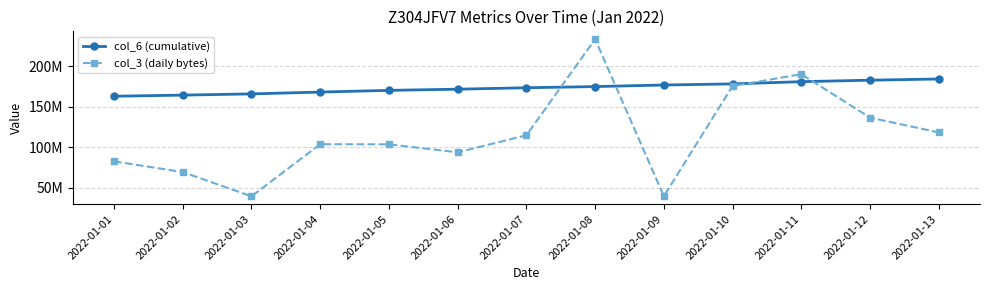

Which category has the highest value across all series?

2022-01-08